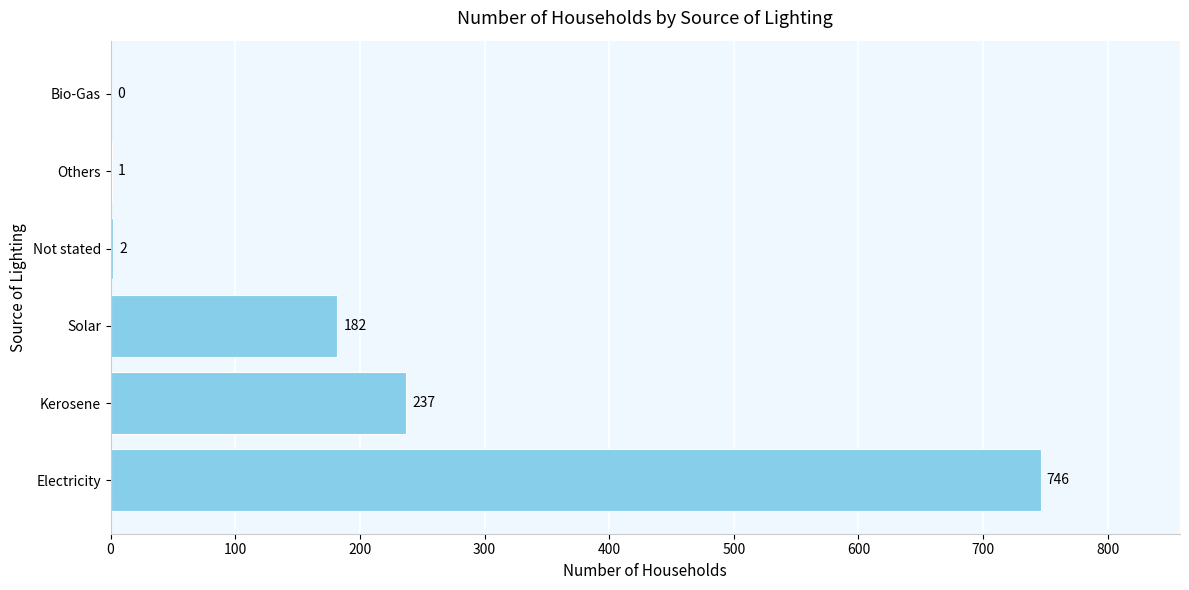

The chart shows a value of 0 at Bio-Gas. True or false?

True